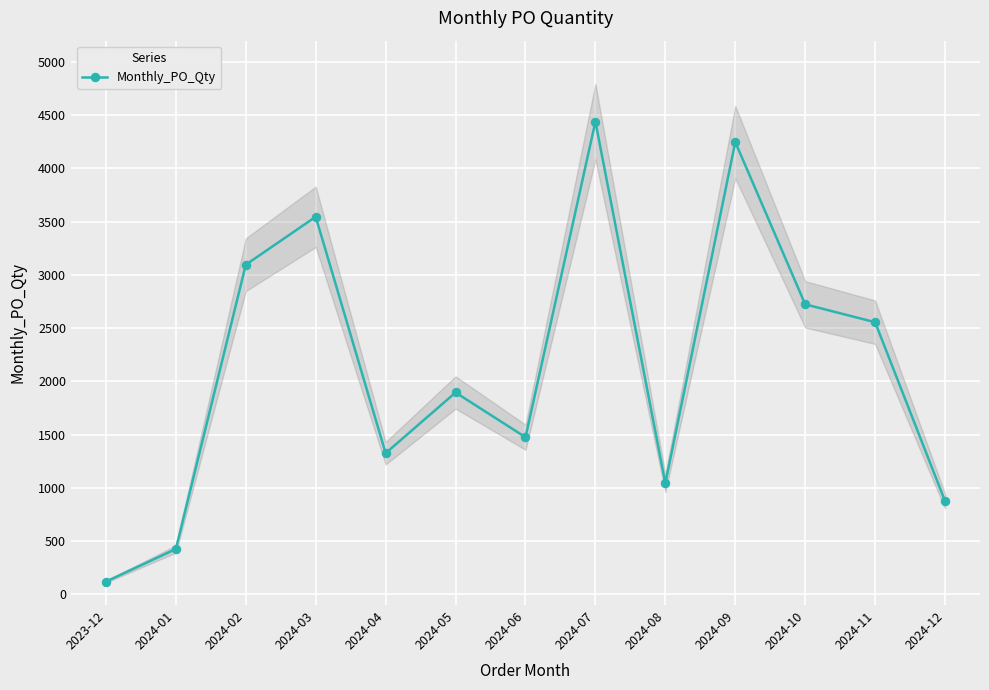

Which label corresponds to the largest value in the chart?

2024-07